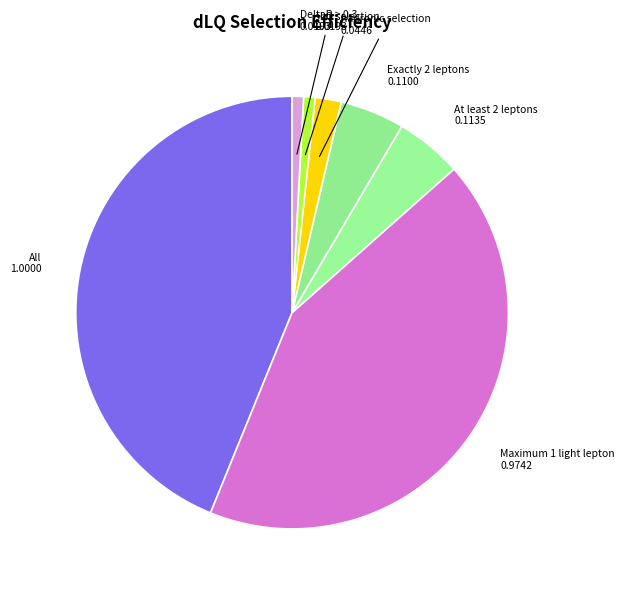

Count the number of slices in the pie.

7